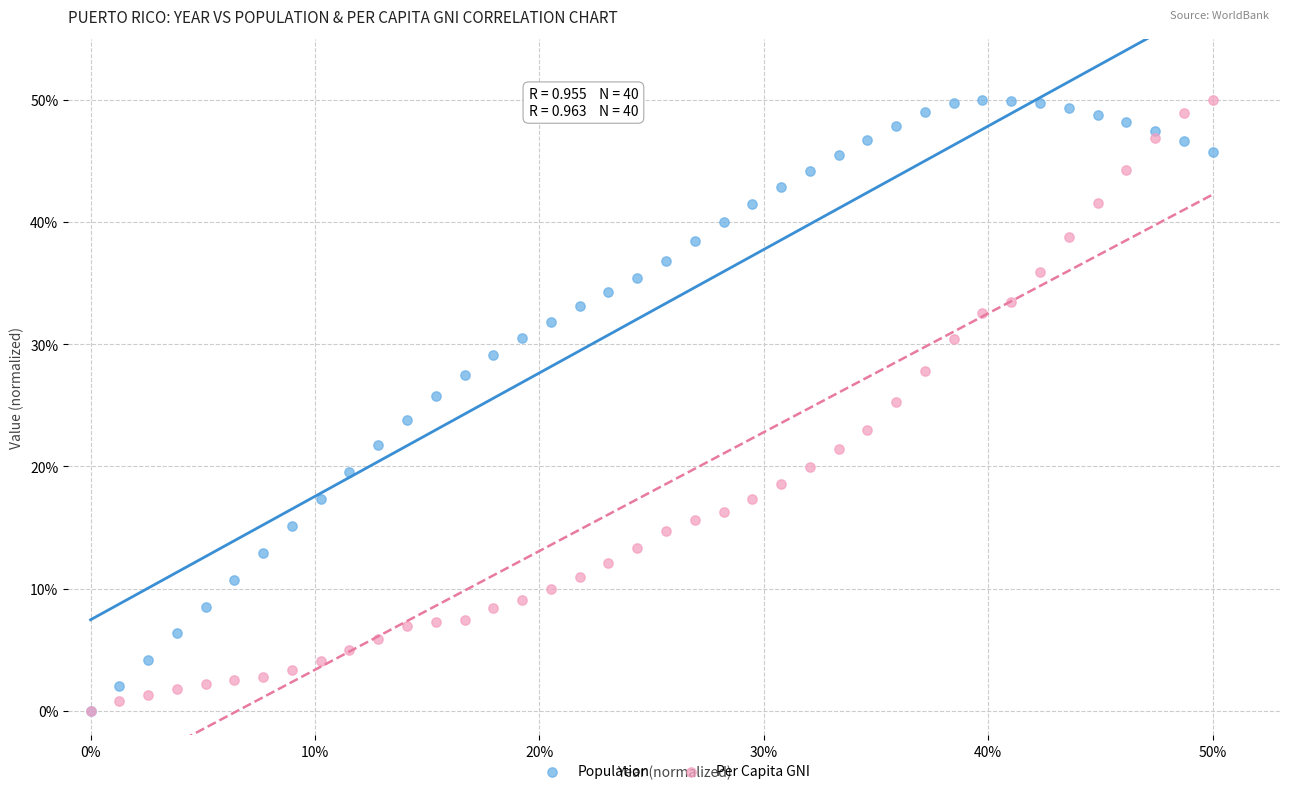

What are all the series names shown in the legend?

Population, Per Capita GNI